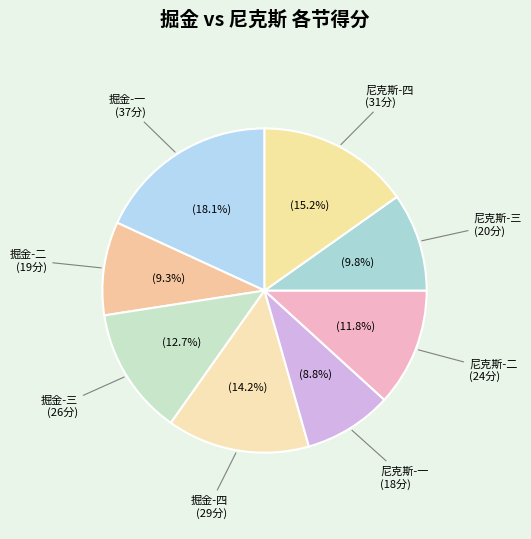

What is the ratio of the value at 尼克斯-三 to the value at 尼克斯-一?

1.1